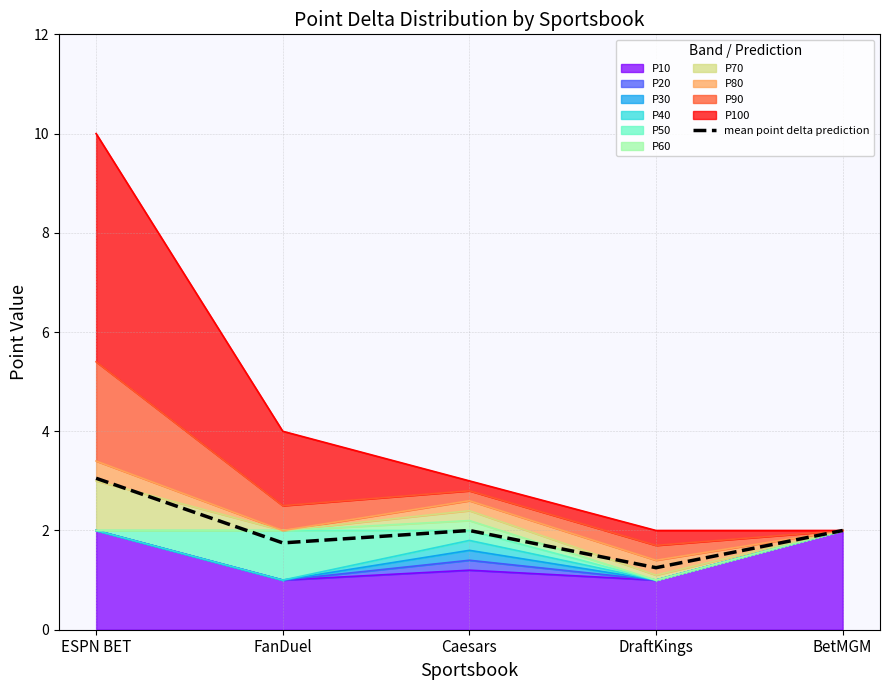

List the labels in order of value, smallest first.

DraftKings, FanDuel, Caesars, BetMGM, ESPN BET